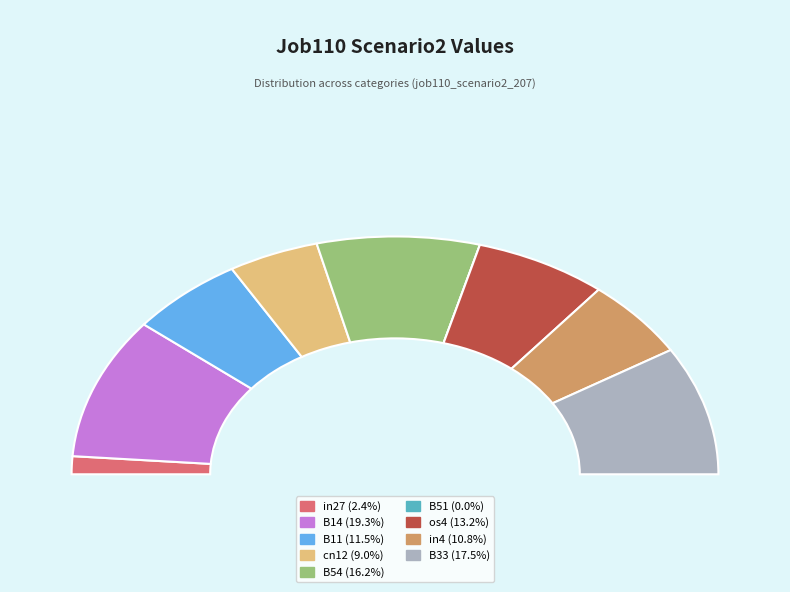

Which category has the smallest portion of the pie?

B51